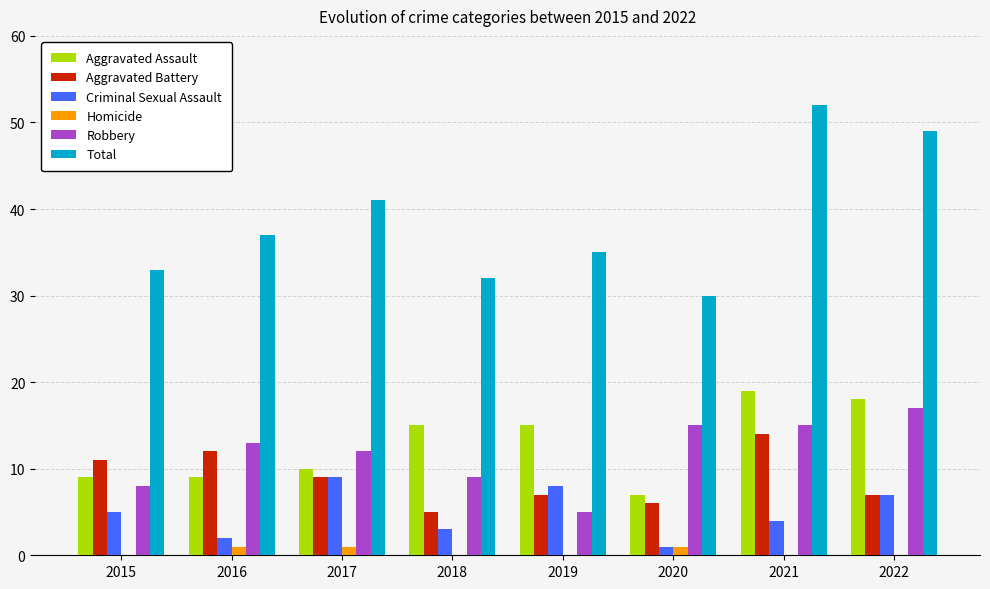

True or false: Aggravated Battery has a value of 9 at 2017.

True